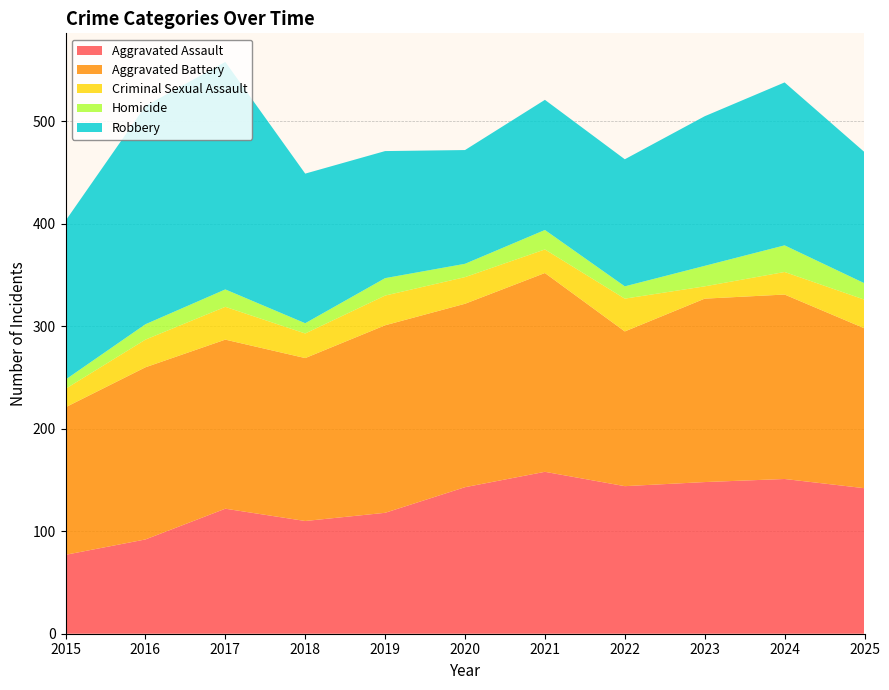

Reading left to right, transcribe all the data shown in this chart.

Aggravated Assault: 2015=77	2016=92	2017=122	2018=110	2019=118	2020=143	2021=158	2022=144	2023=148	2024=151	2025=142
Aggravated Battery: 2015=144	2016=168	2017=165	2018=159	2019=183	2020=179	2021=194	2022=151	2023=179	2024=180	2025=156
Criminal Sexual Assault: 2015=18	2016=27	2017=32	2018=24	2019=29	2020=26	2021=23	2022=32	2023=12	2024=22	2025=28
Homicide: 2015=9	2016=15	2017=17	2018=10	2019=17	2020=13	2021=19	2022=12	2023=20	2024=26	2025=16
Robbery: 2015=155	2016=213	2017=222	2018=146	2019=124	2020=111	2021=127	2022=124	2023=146	2024=159	2025=128